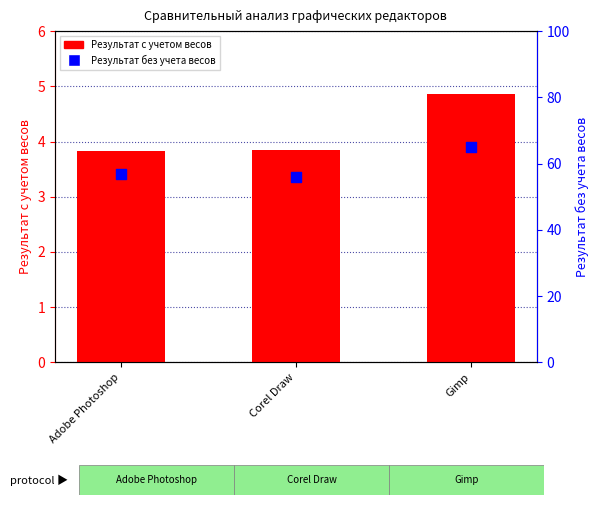

Which series reaches the maximum Y coordinate?

Результат без учета весов